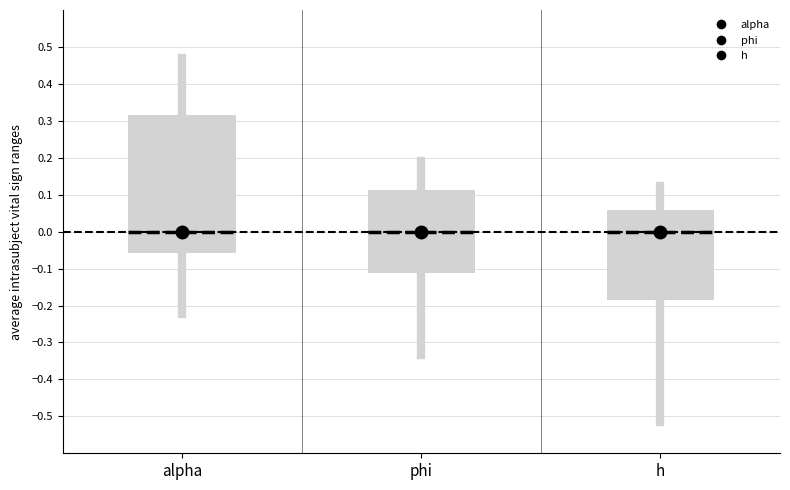

Reading left to right, transcribe this box plot: for each box, give where its median line is, the range the box spans, and where its two whiskers end, as read against the y-axis. The values are not printed on the chart, so give them approximately, as read against the axis.

alpha: median 0.00, box -0.06 to 0.32, whiskers -0.22 to 0.47
phi: median 0.00, box -0.11 to 0.11, whiskers -0.33 to 0.19
h: median 0.00, box -0.19 to 0.06, whiskers -0.52 to 0.12